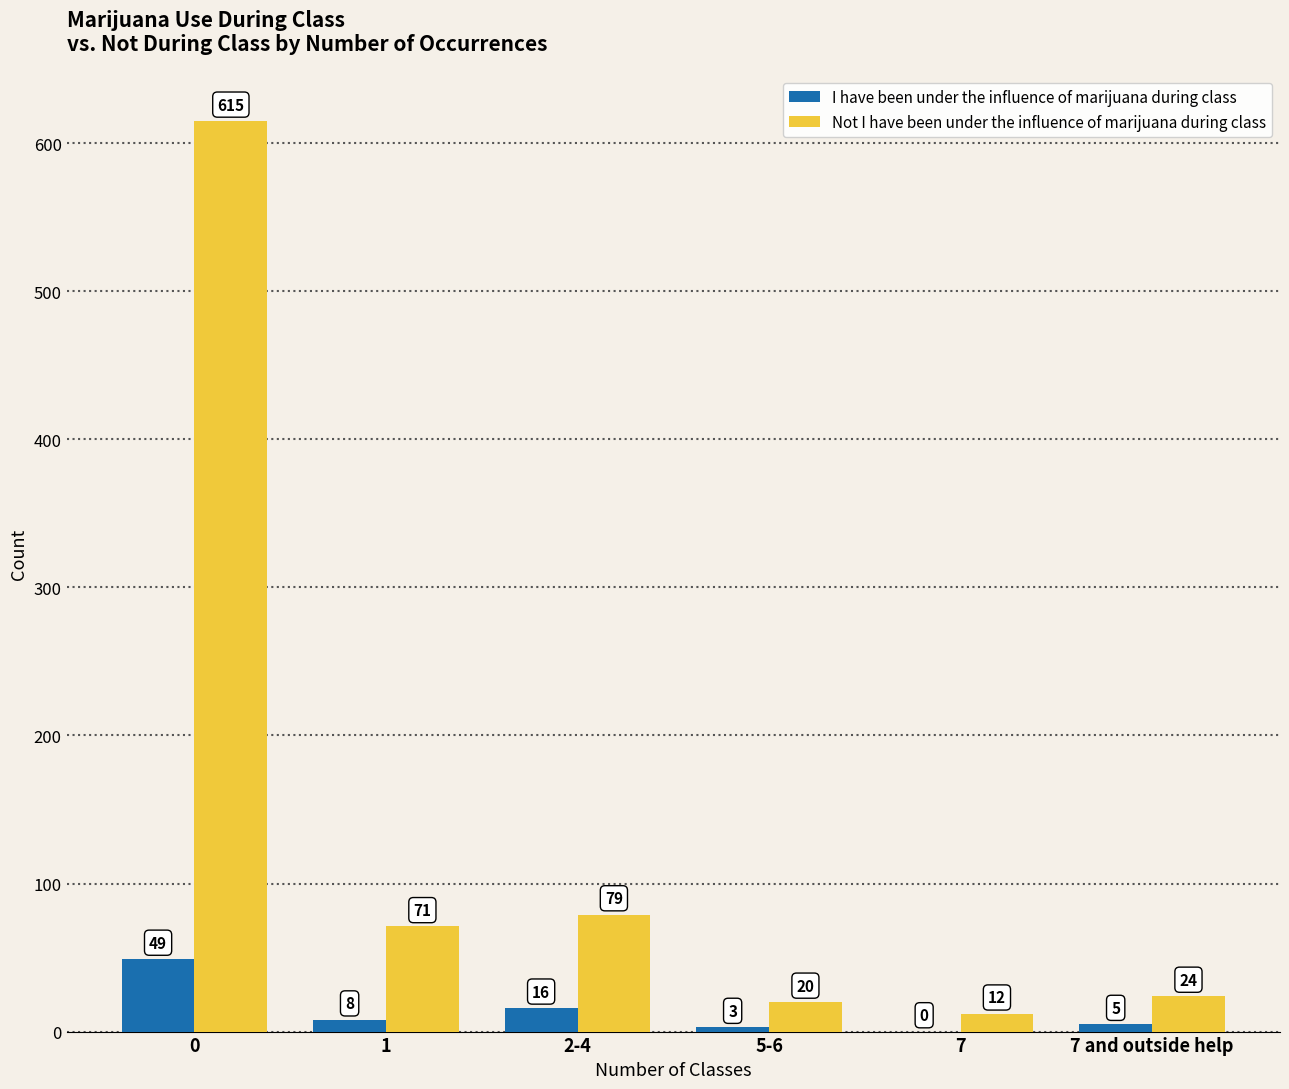

Which series has the largest total across all categories?

Not I have been under the influence of marijuana during class